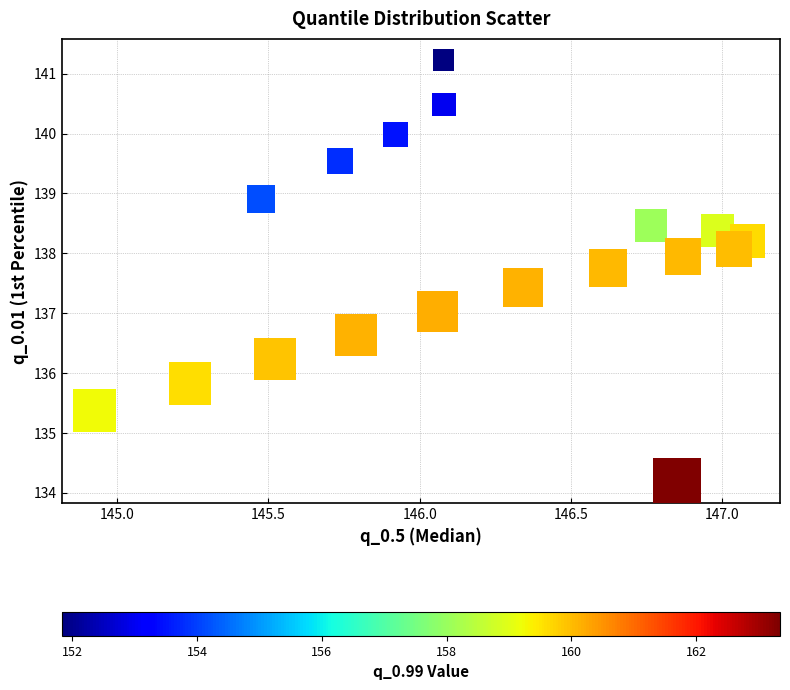

What is the range of X values (max minus min)?

2.2